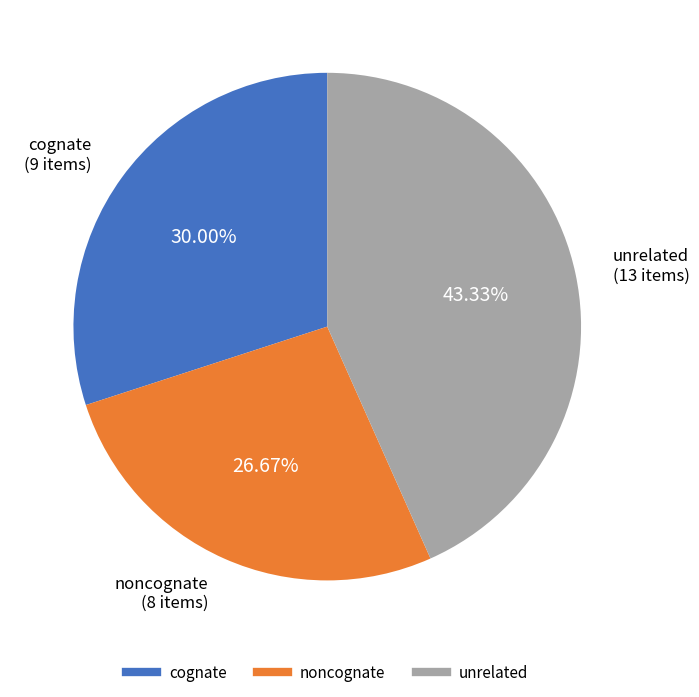

How many slices are in this pie chart?

3